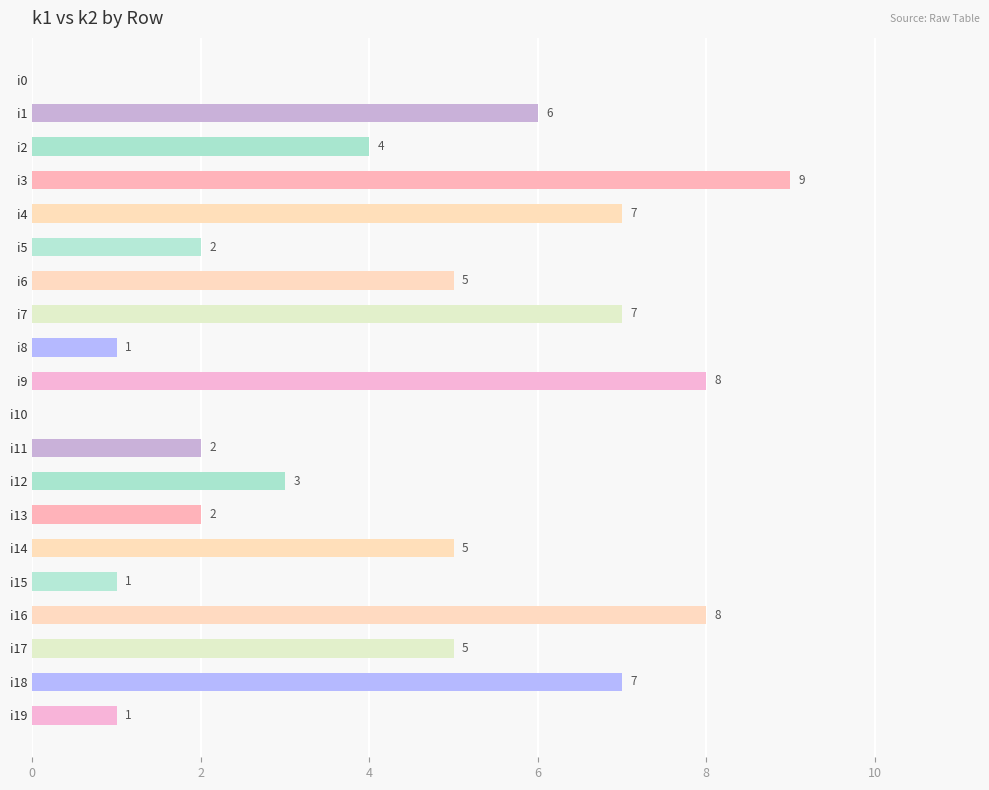

Read the value at i4.

7